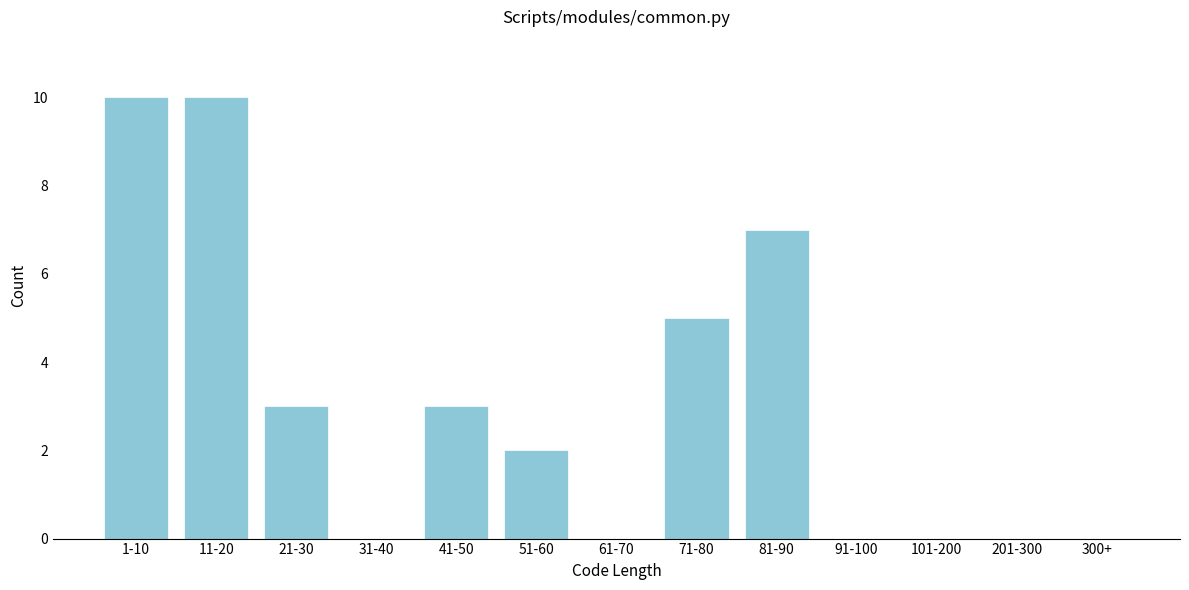

Reading left to right, transcribe all the data shown in this chart.

1-10=10	11-20=10	21-30=3	31-40=0	41-50=3	51-60=2	61-70=0	71-80=5	81-90=7	91-100=0	101-200=0	201-300=0	300+=0